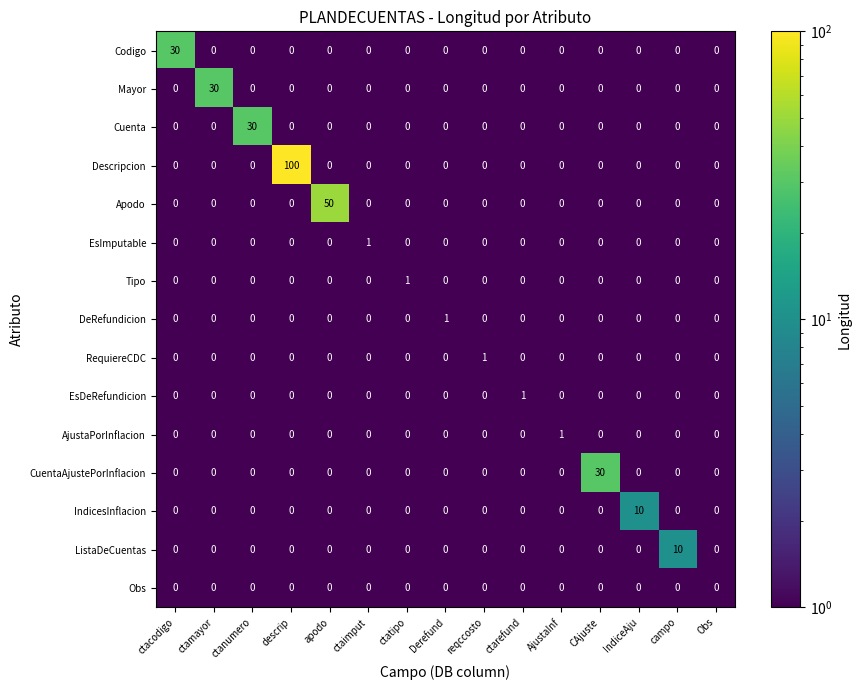

The value of DeRefundicion at ctarefund is 0. True or false?

True